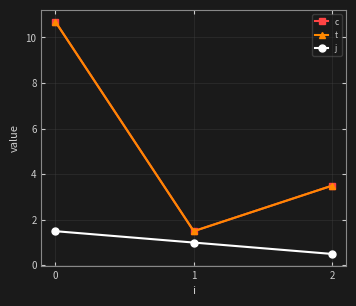

What is the greatest value displayed?

10.7